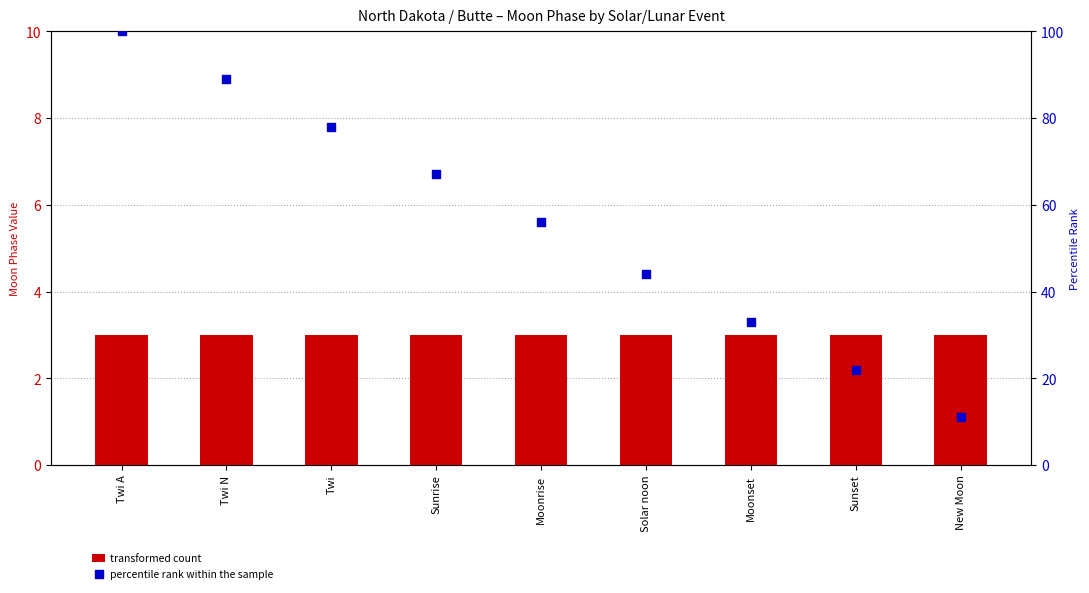

Which series has the widest spread of Y values?

percentile rank within the sample